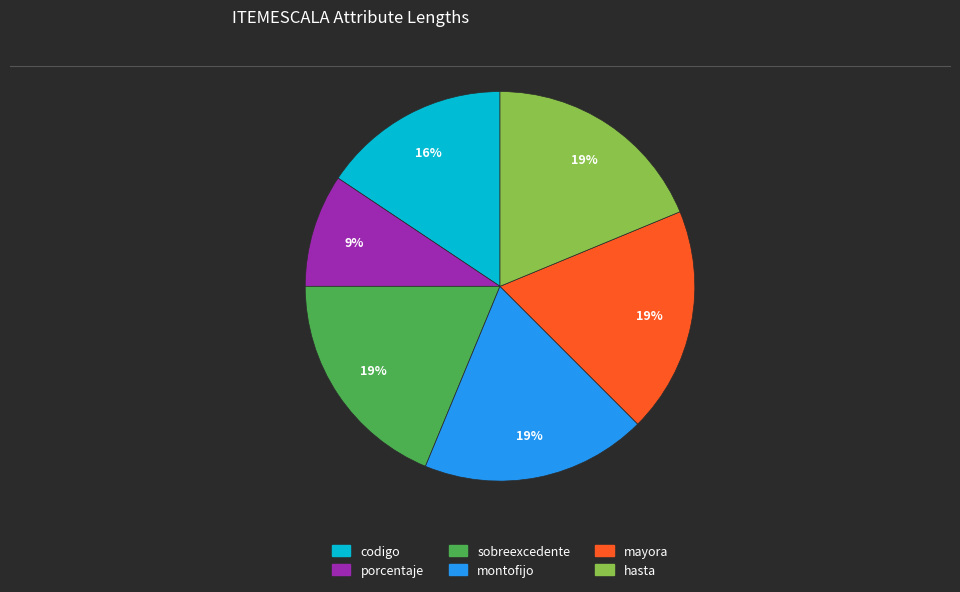

To the nearest percent, what portion does porcentaje represent?

9%